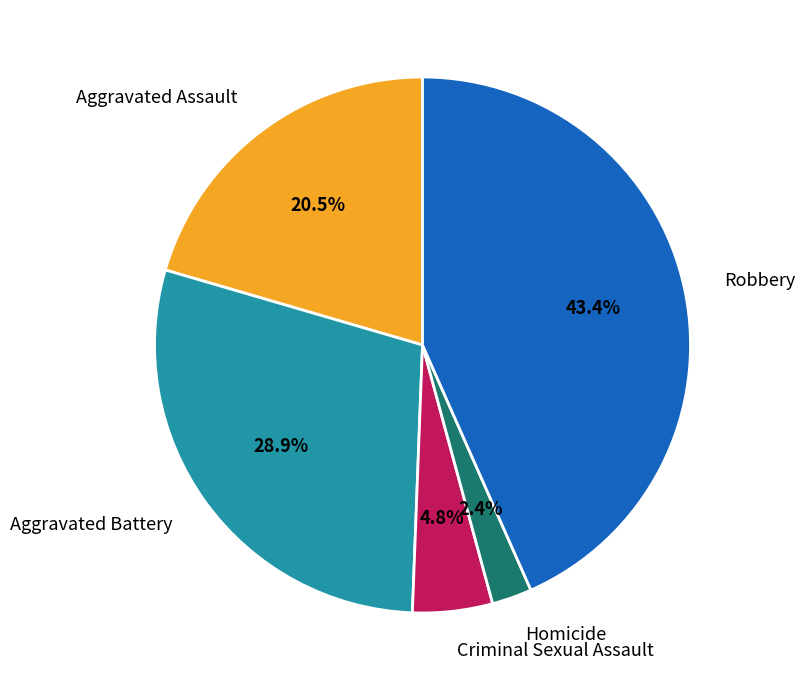

What percentage is the Criminal Sexual Assault slice, to the nearest percent?

5%